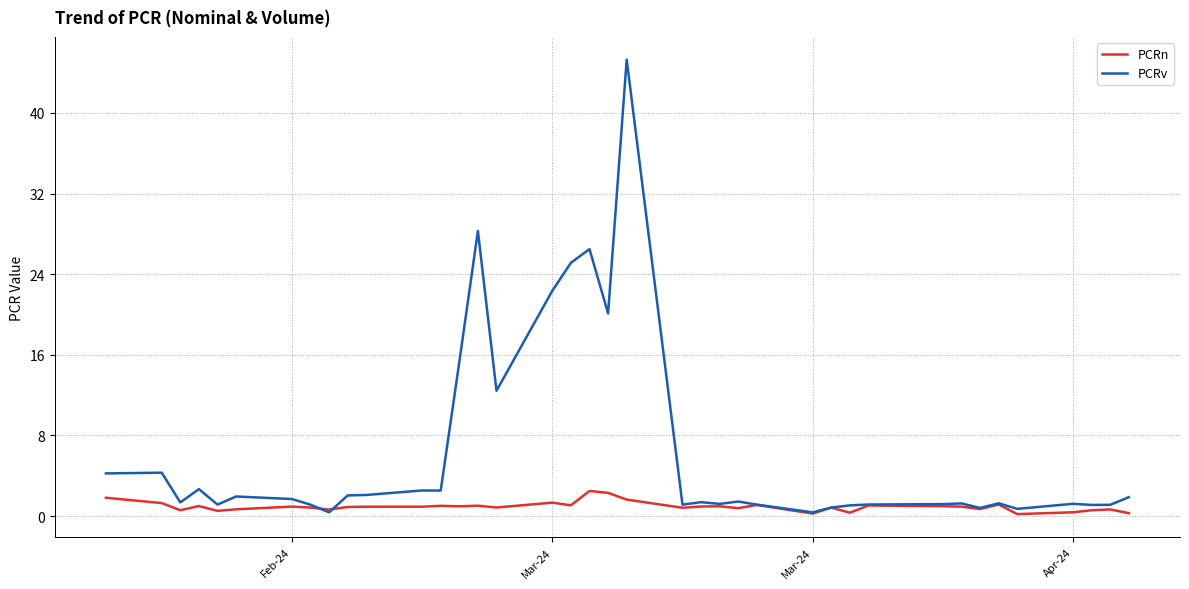

Which series has the largest total across all categories?

PCRv